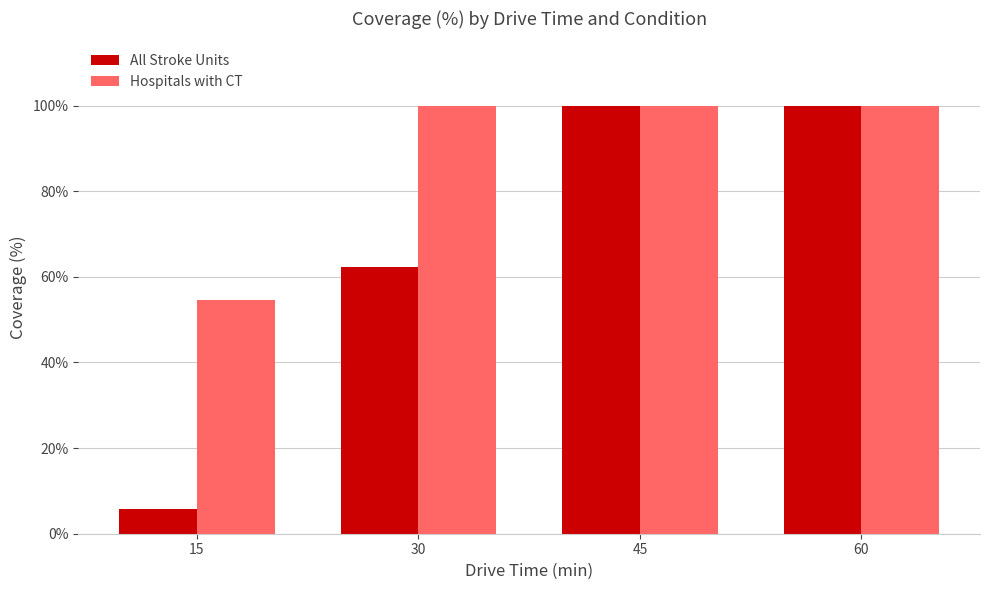

Which series has the largest range (max minus min)?

All Stroke Units